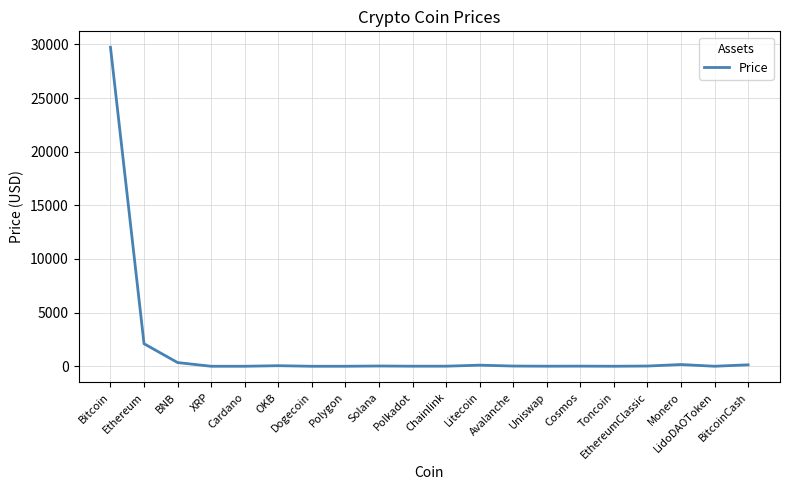

What is the minimum value shown in the chart?

0.1